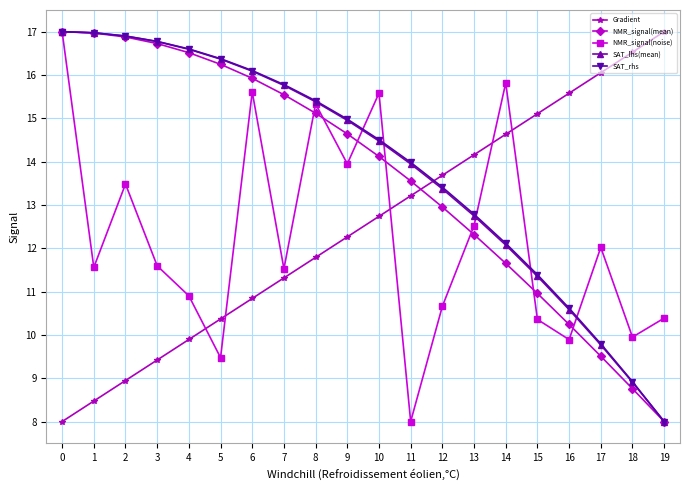

At how many categories does at least one series exceed 13?

20